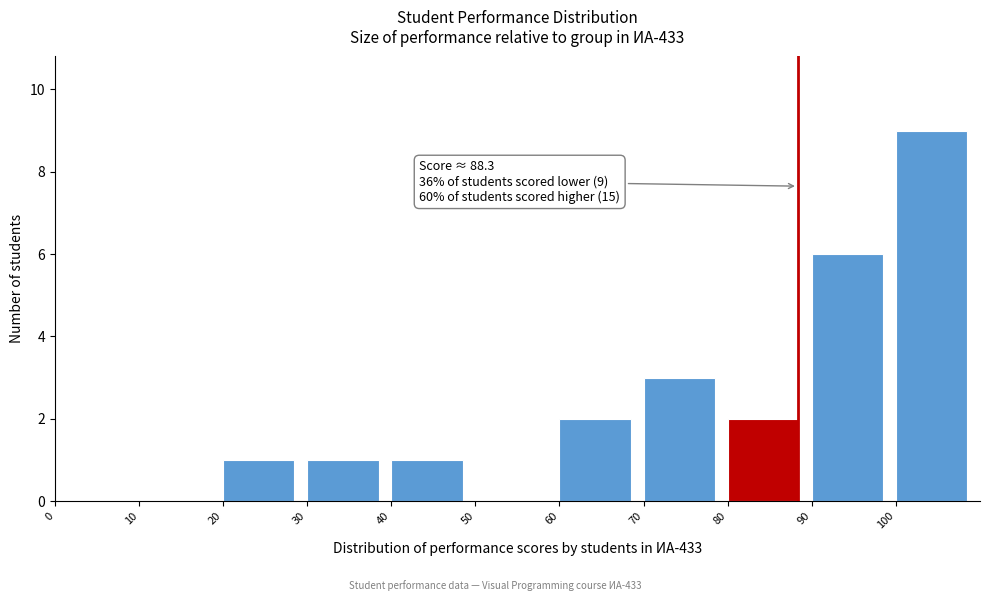

Over which range of the x-axis is the bar tallest?

100 to 110